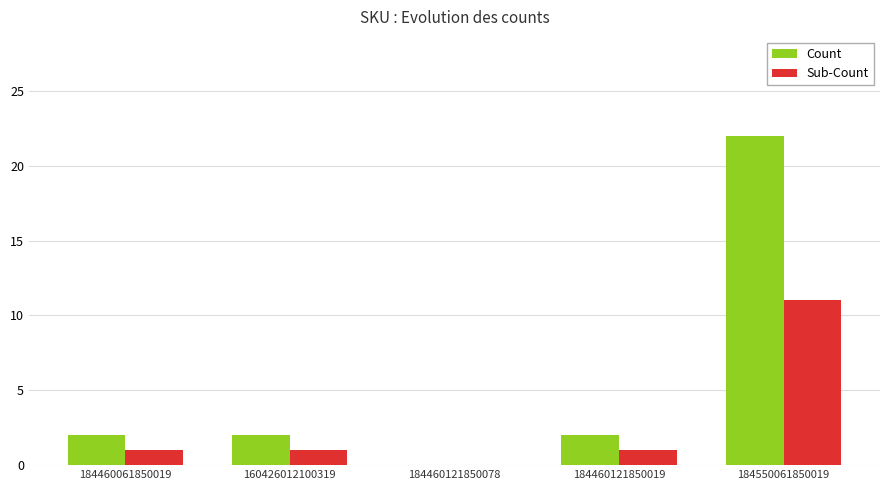

At which category does the chart reach its peak across all series?

184550061850019